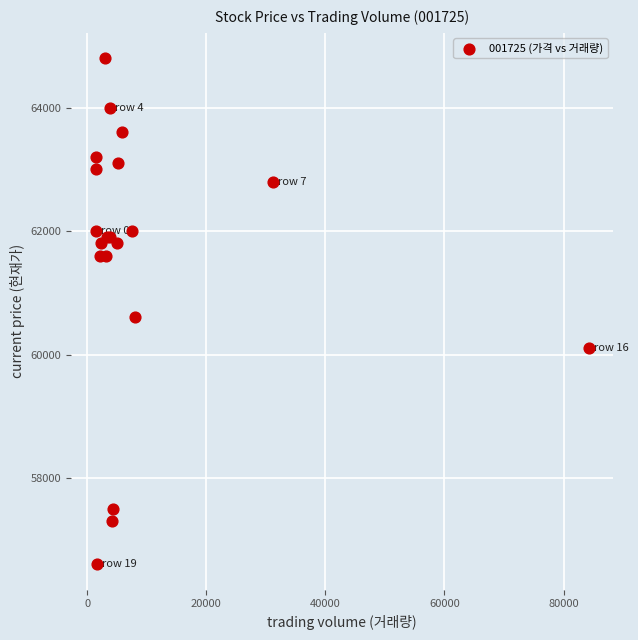

What Y value in the scatter plot is closest to 60700?

60600